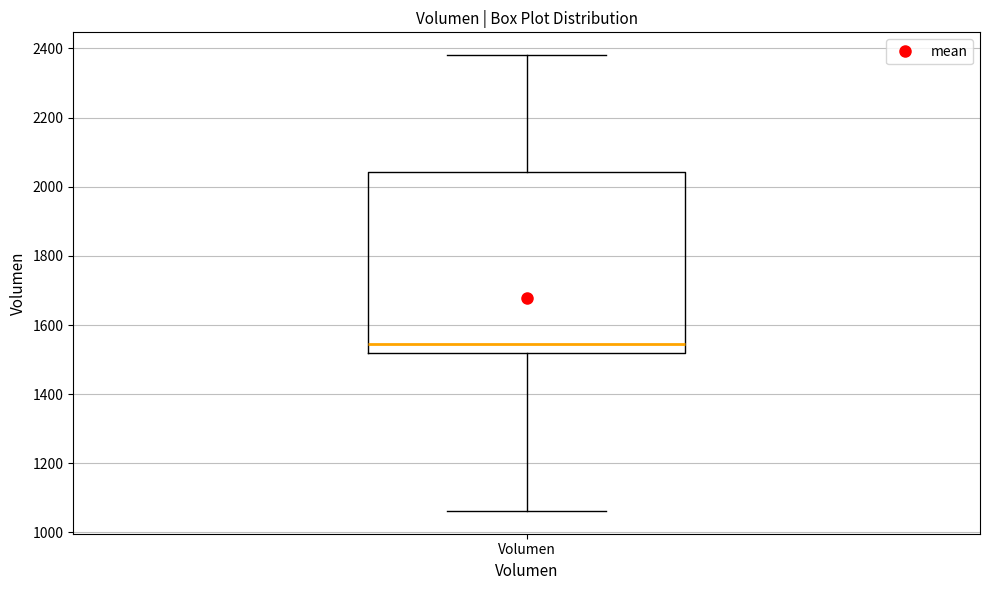

Read this box plot against the y-axis: the position of the median line, the range covered by the box, and the ends of both whiskers. The values are not printed on the chart, so give them approximately, as read against the axis.

median 1540, box 1520 to 2040, whiskers 1060 to 2380